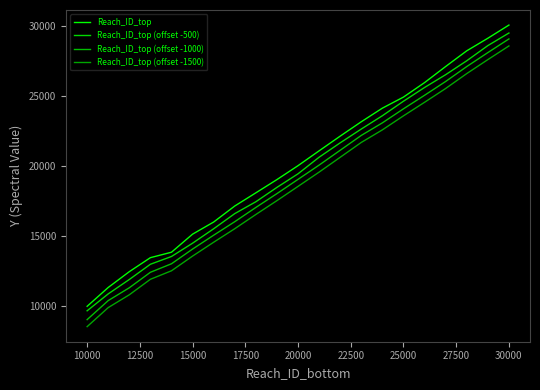

Which series has the largest range (max minus min)?

Reach_ID_top